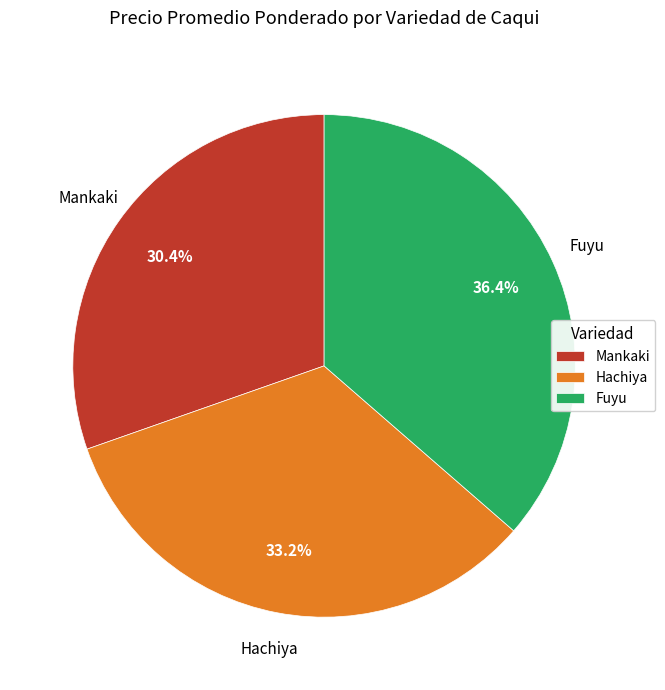

Does any single category account for the majority?

No